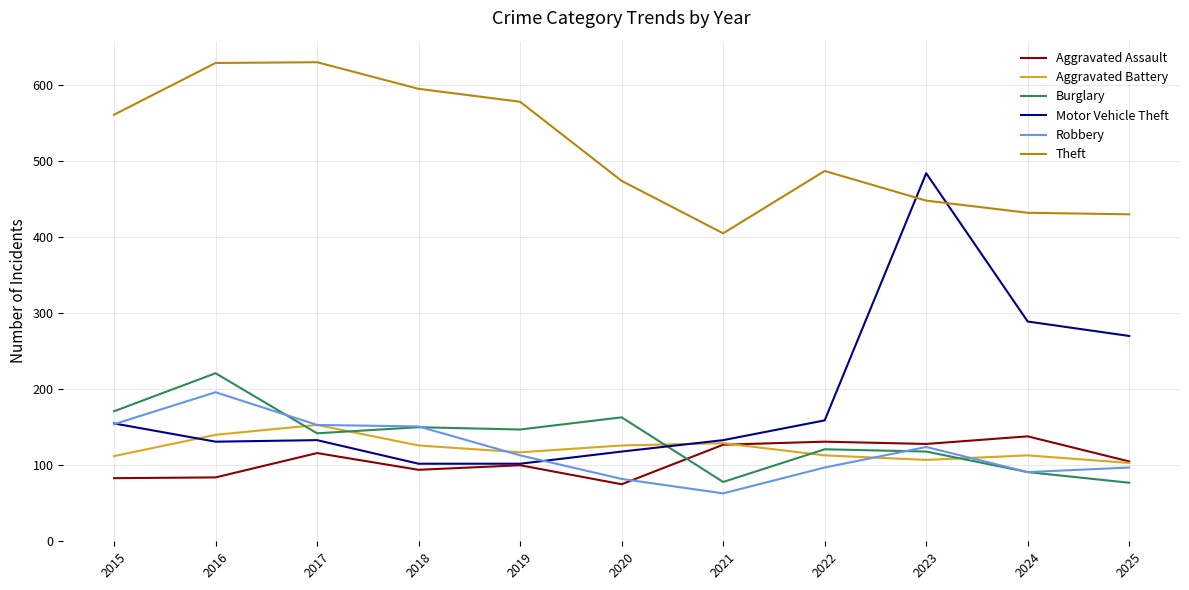

True or false: Burglary and Aggravated Assault intersect in this chart.

True